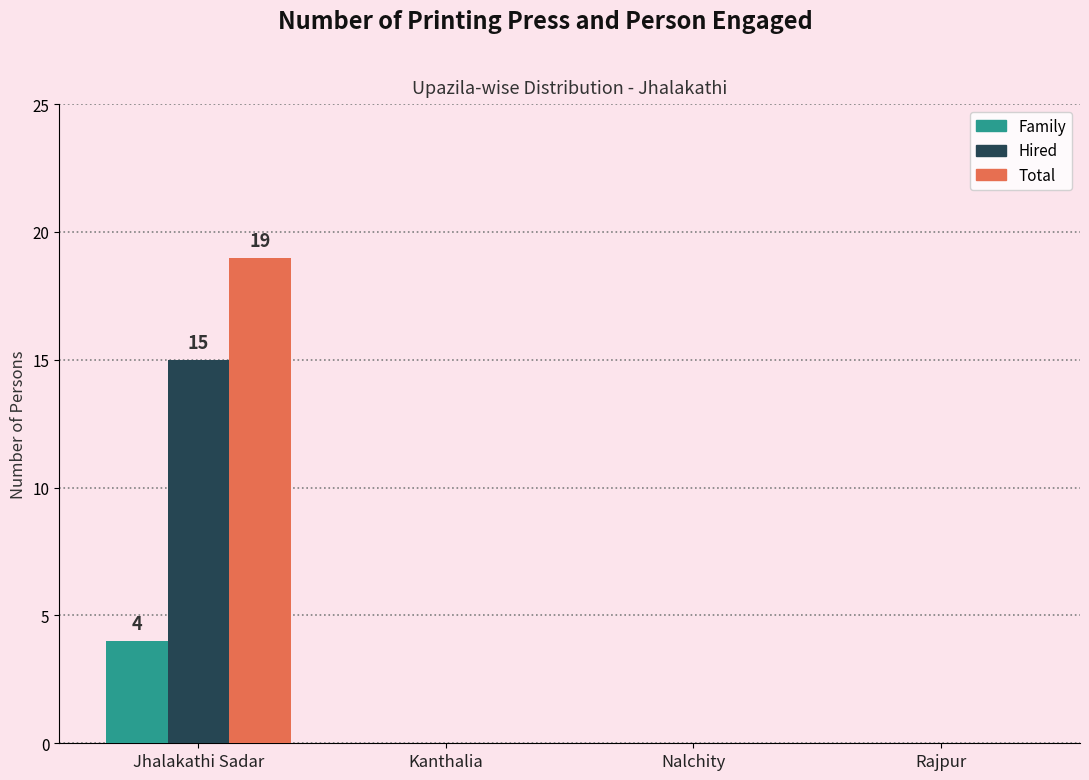

Between Jhalakathi Sadar and Rajpur, which series saw the biggest shift?

Total